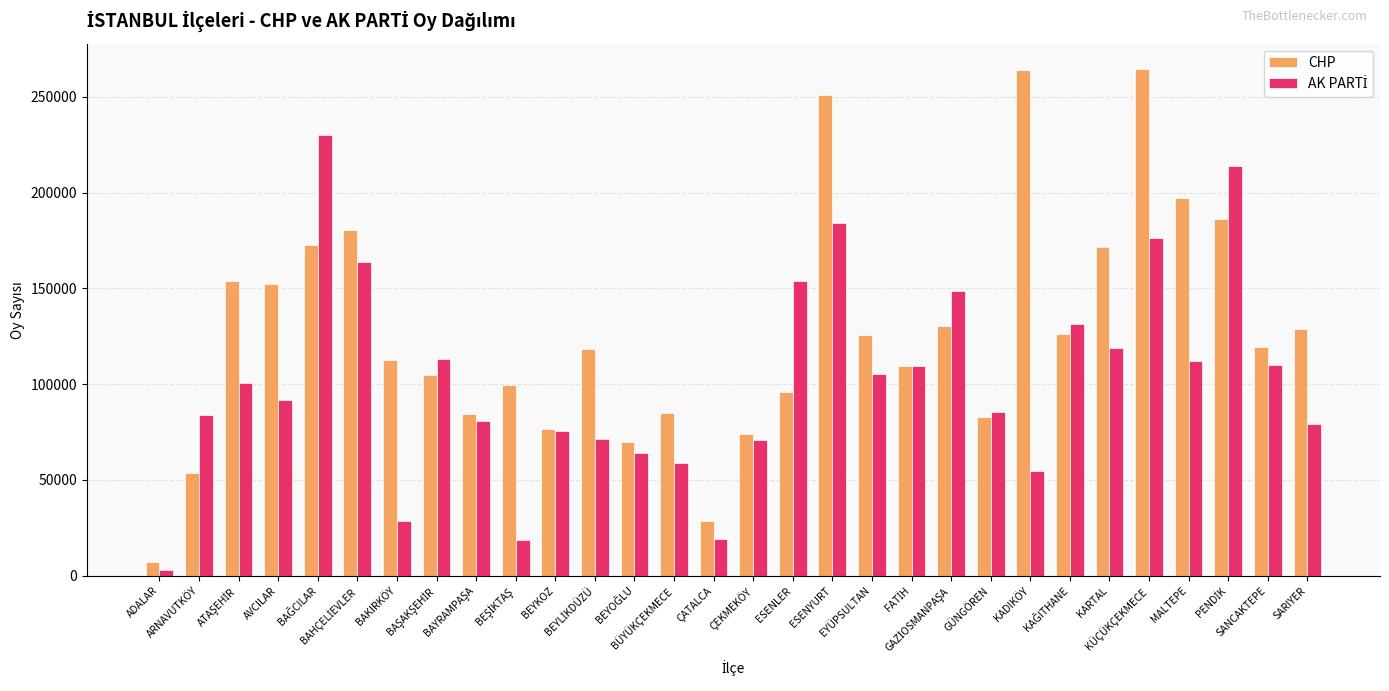

How many groups of bars are there?

30